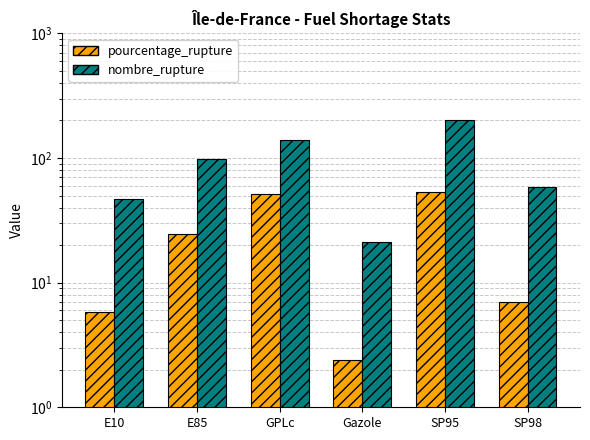

Reading left to right, extract all data points from this chart.

pourcentage_rupture: 5.8	24.6	51.3	2.4	53.3	7.0
nombre_rupture: 47.0	98.0	140.0	21.0	203.0	59.0